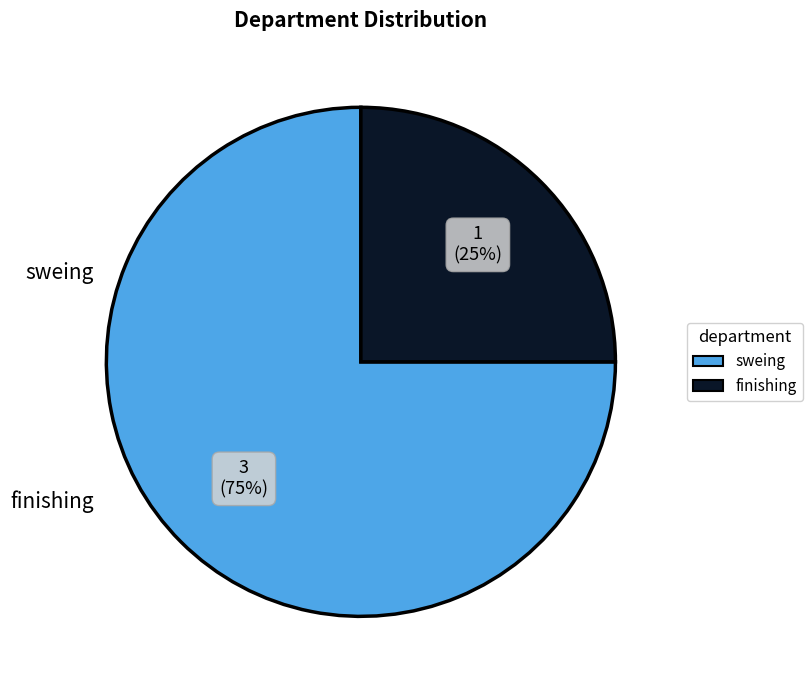

To the nearest percent, what is the average slice percentage?

50%